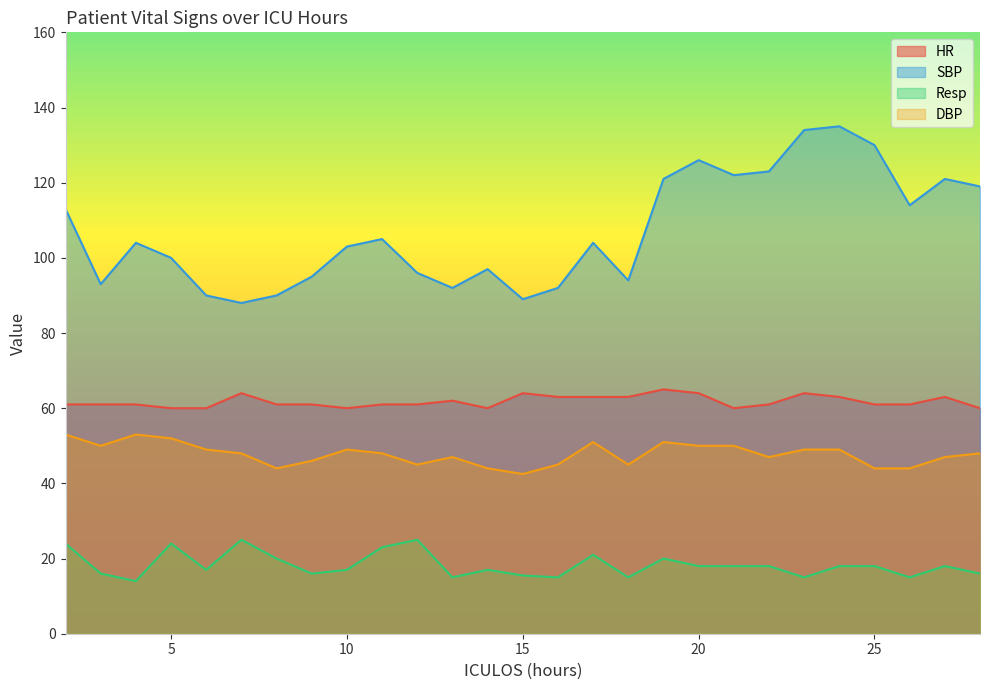

What is the value of the HR point at the 4th from the left?

60.0